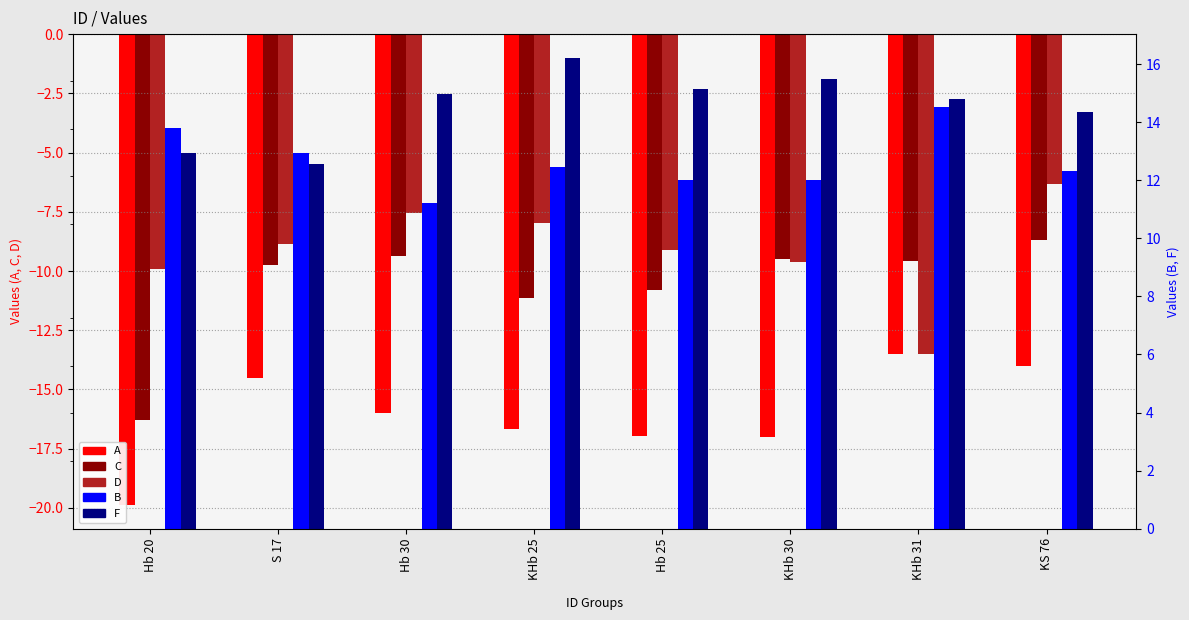

What is the smallest value displayed?

-19.9